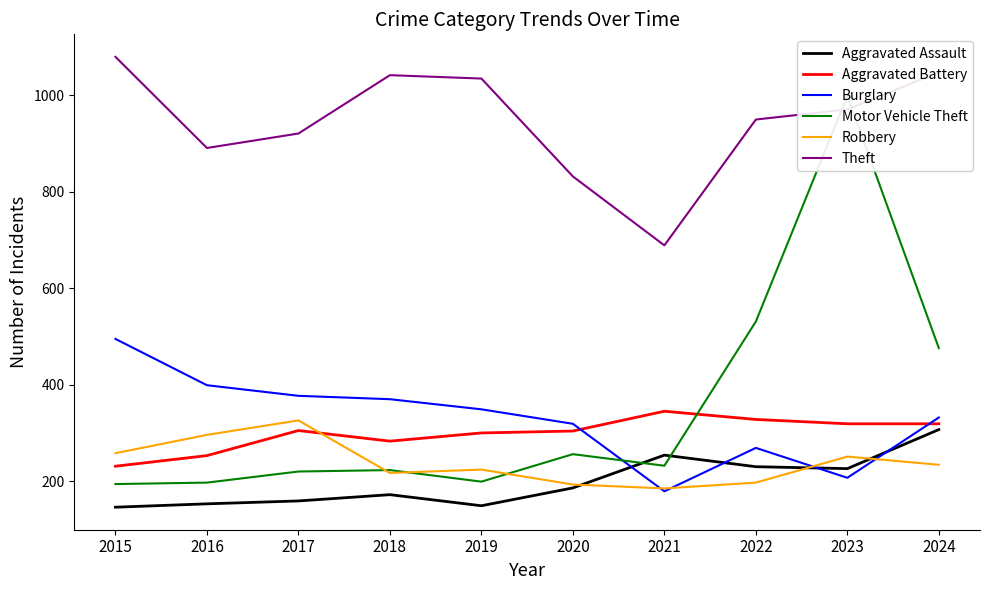

How many categories are shown in the chart?

10